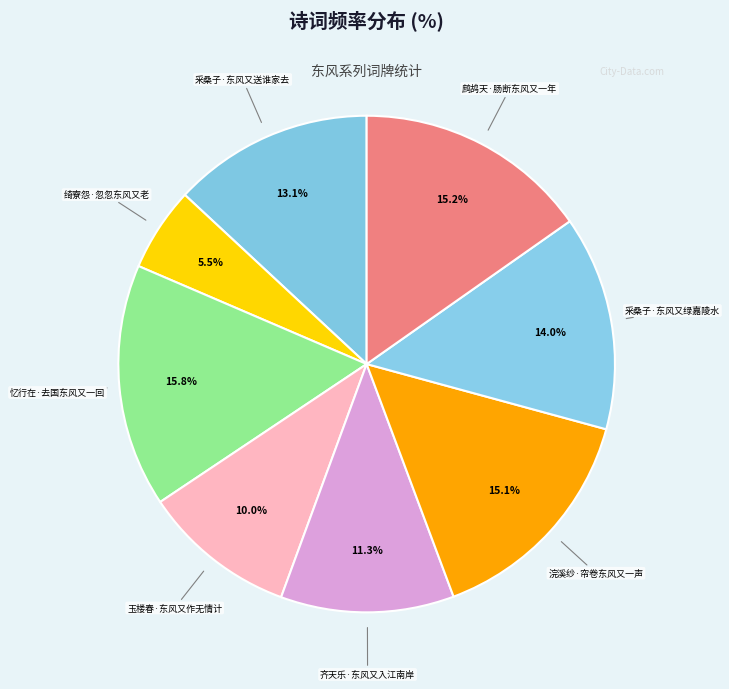

To the nearest percent, what percentage of the pie is 忆行在·去国东风又一回?

16%